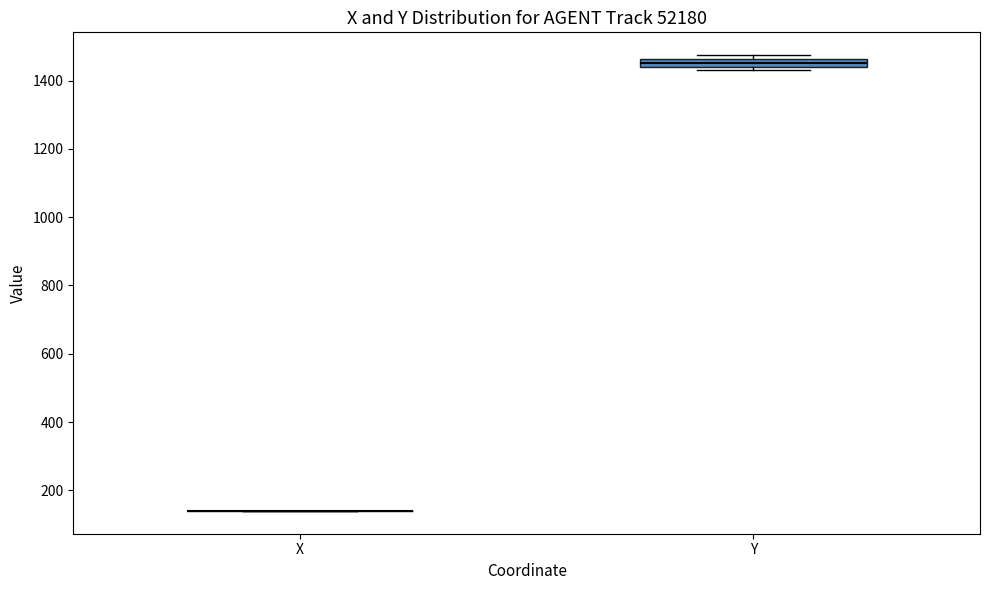

Where is the upper edge of the box for Y on the y-axis? The values are not printed on the chart, so give them approximately, as read against the axis.

1460